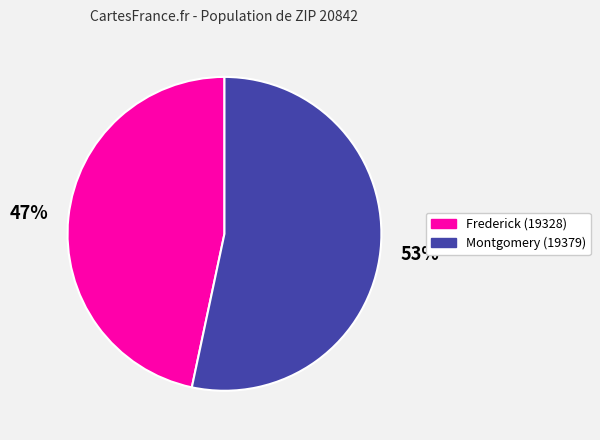

Which category has the biggest portion of the pie?

Montgomery (19379)